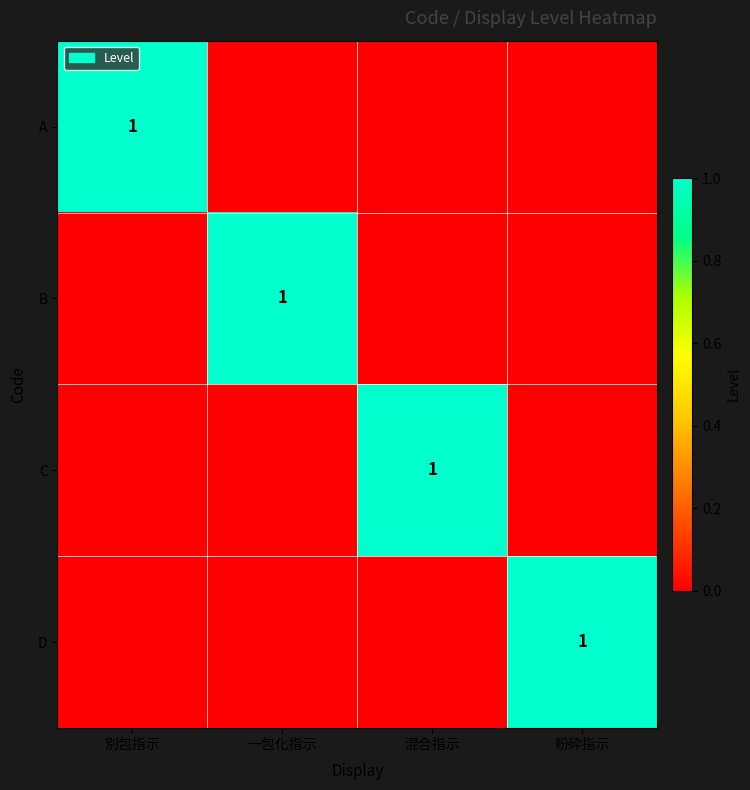

The D series shows 1 at 粉砕指示. True or false?

True